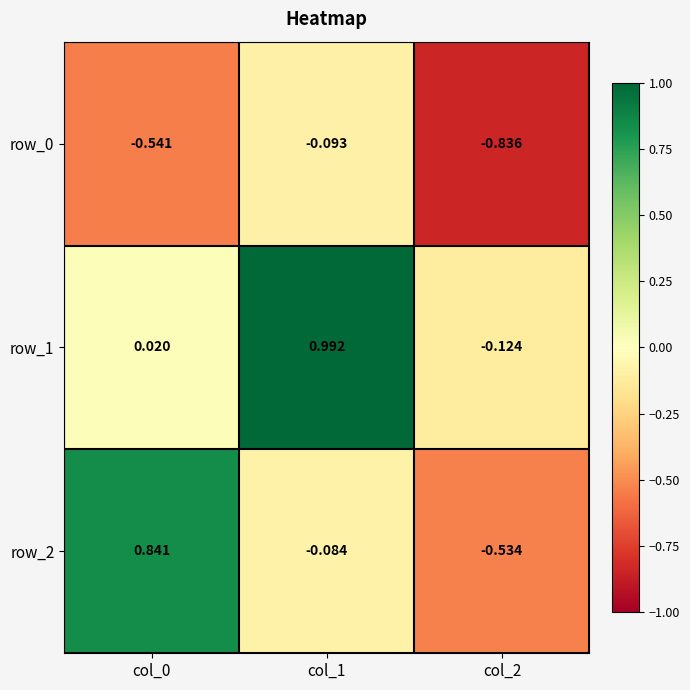

How many data points does each series have?

3